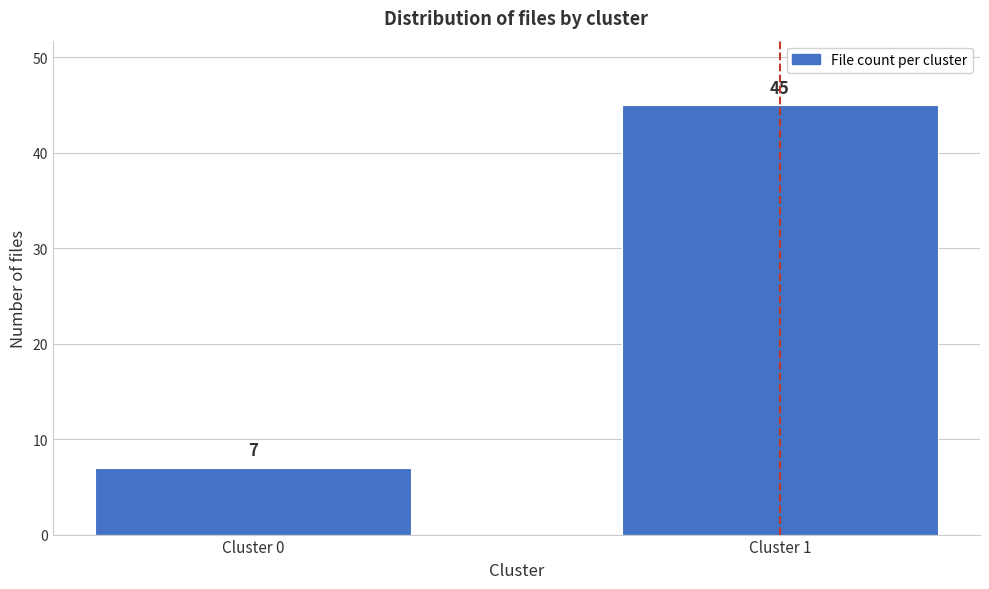

Reading left to right, extract all data points from this chart.

Cluster 0=7	Cluster 1=45